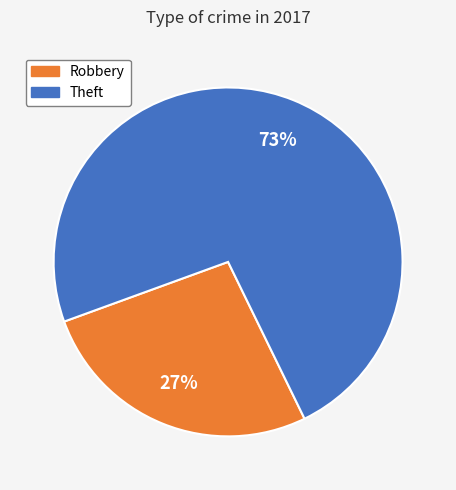

To the nearest percent, what is the average slice percentage?

50%